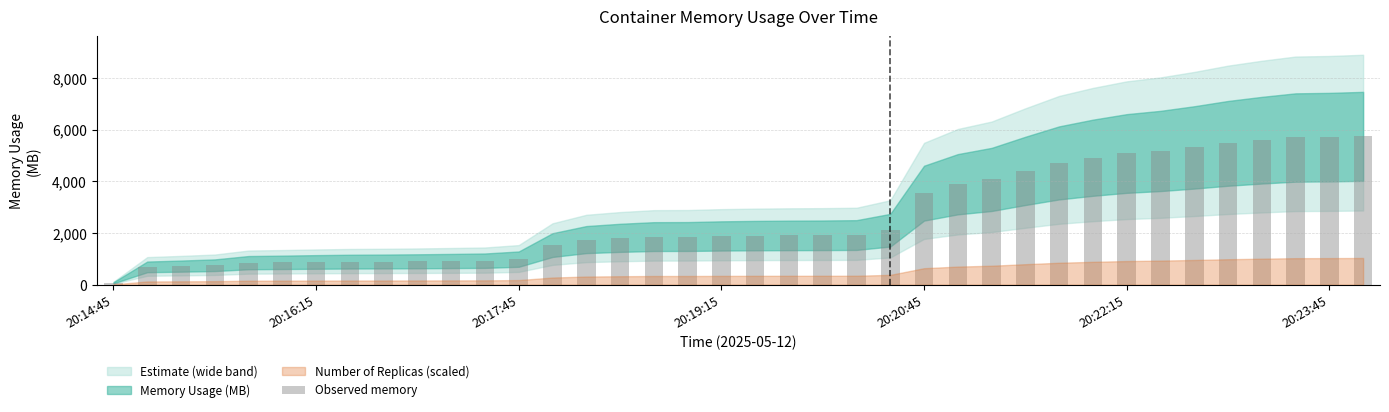

What is the sum of all values?

100060.9